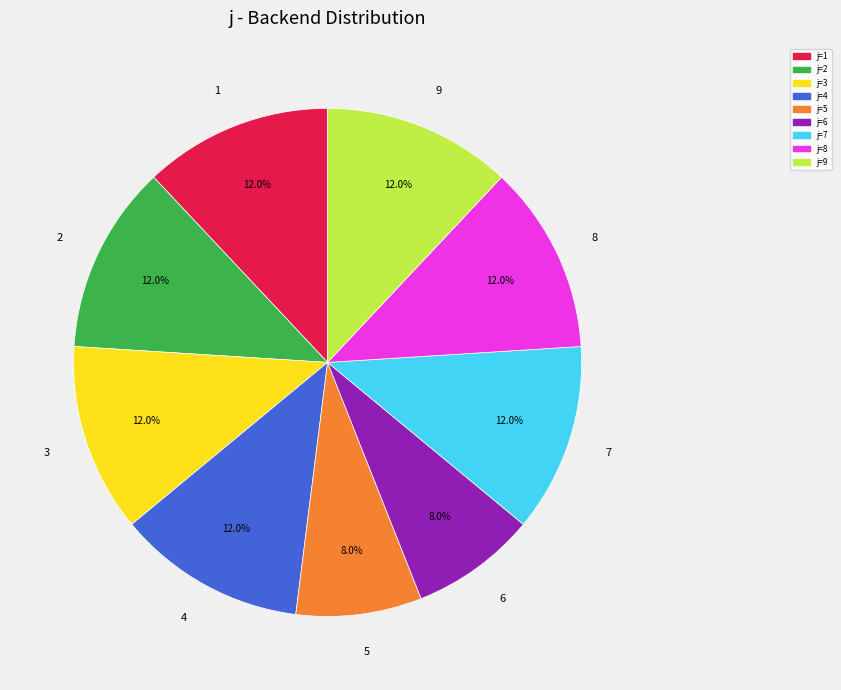

To the nearest percent, what is the difference between the largest and smallest slice percentages?

4%